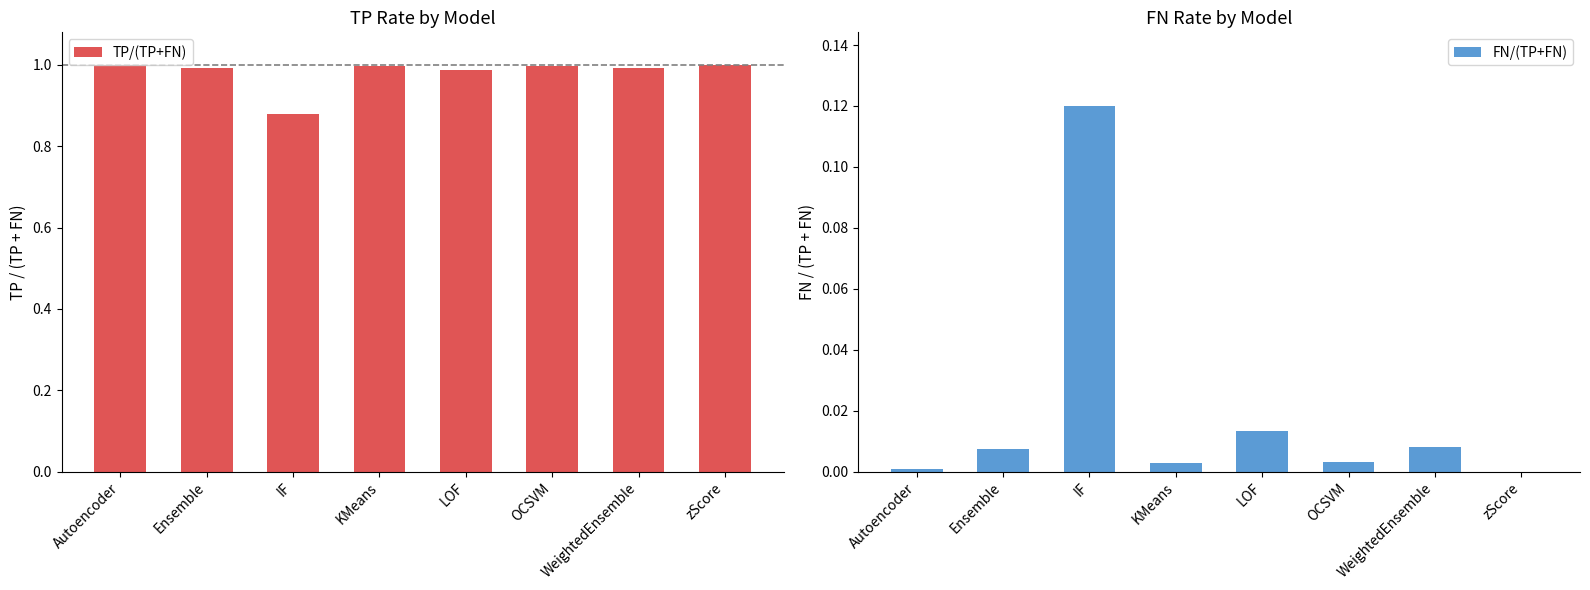

What is the label of the 7th bar from the right?

Ensemble